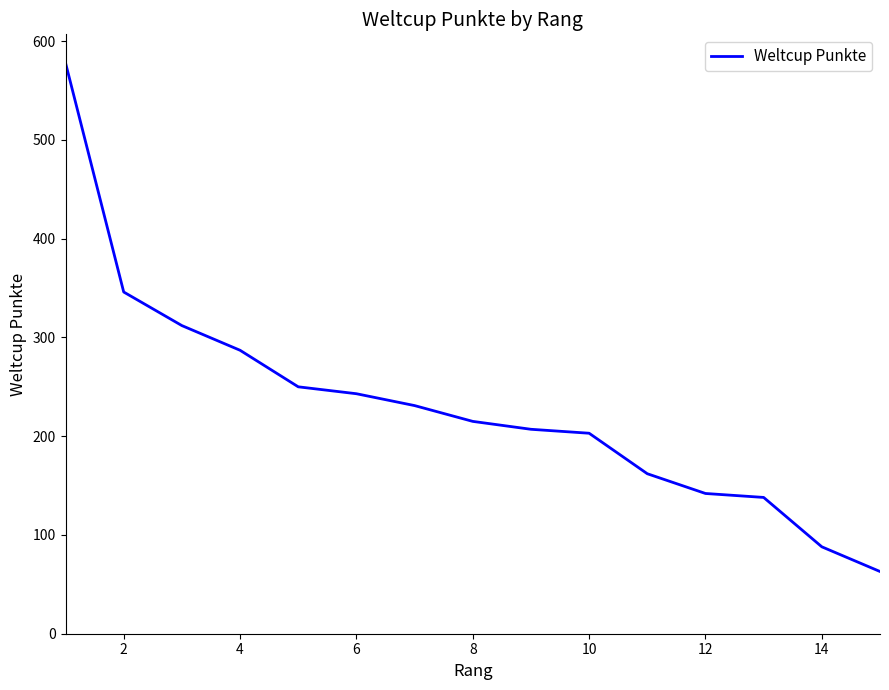

What is the average value?

231